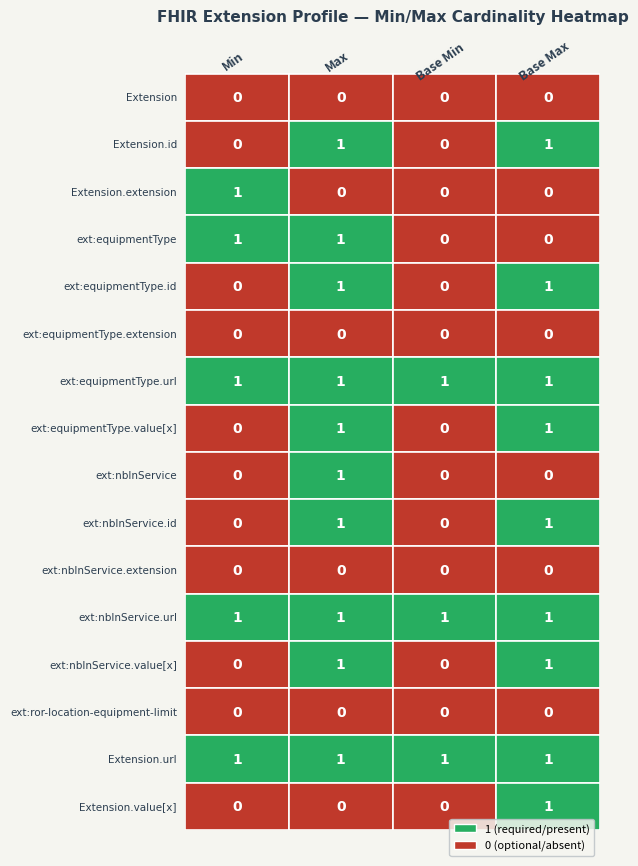

The value of Base Min at 12 is 1. True or false?

False